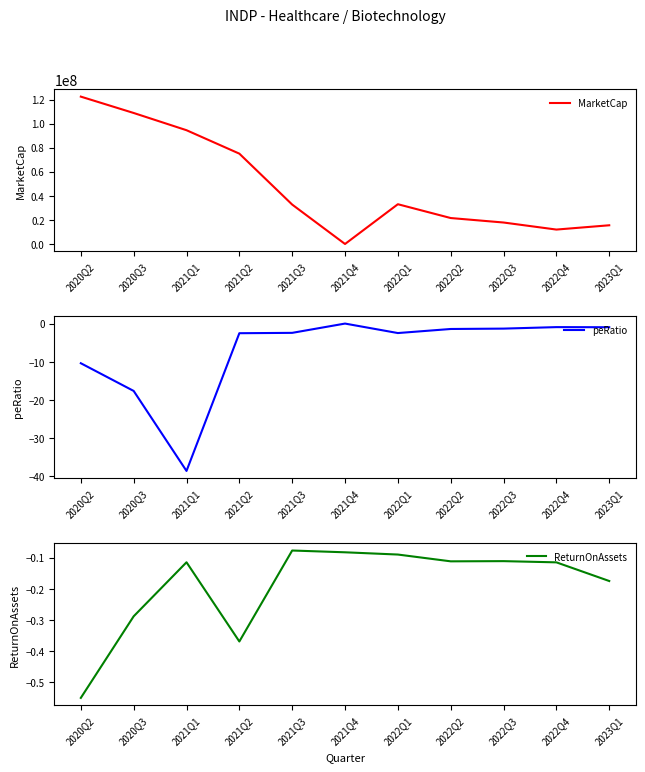

Read the peRatio value at 2022Q3.

-1.3